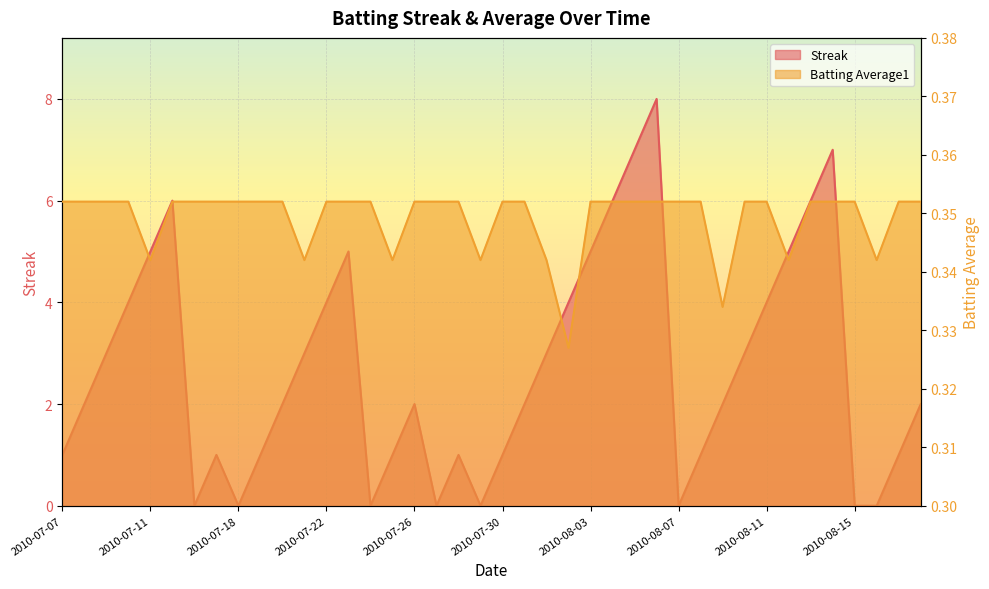

What is the sum of all Streak values?

108.0